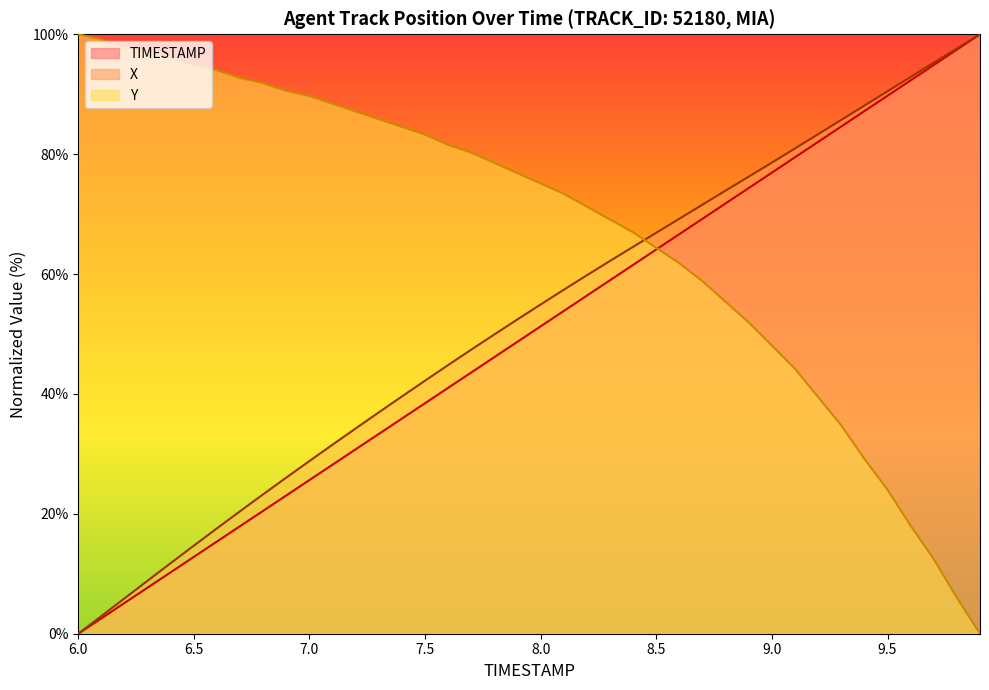

At which category does the chart reach its peak across all series?

9.9